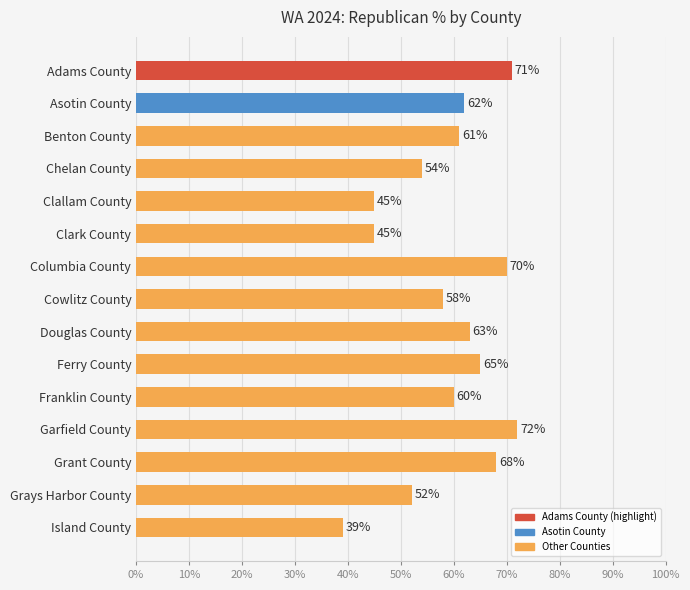

What is the ratio of the value at Grant County to the value at Garfield County?

0.9